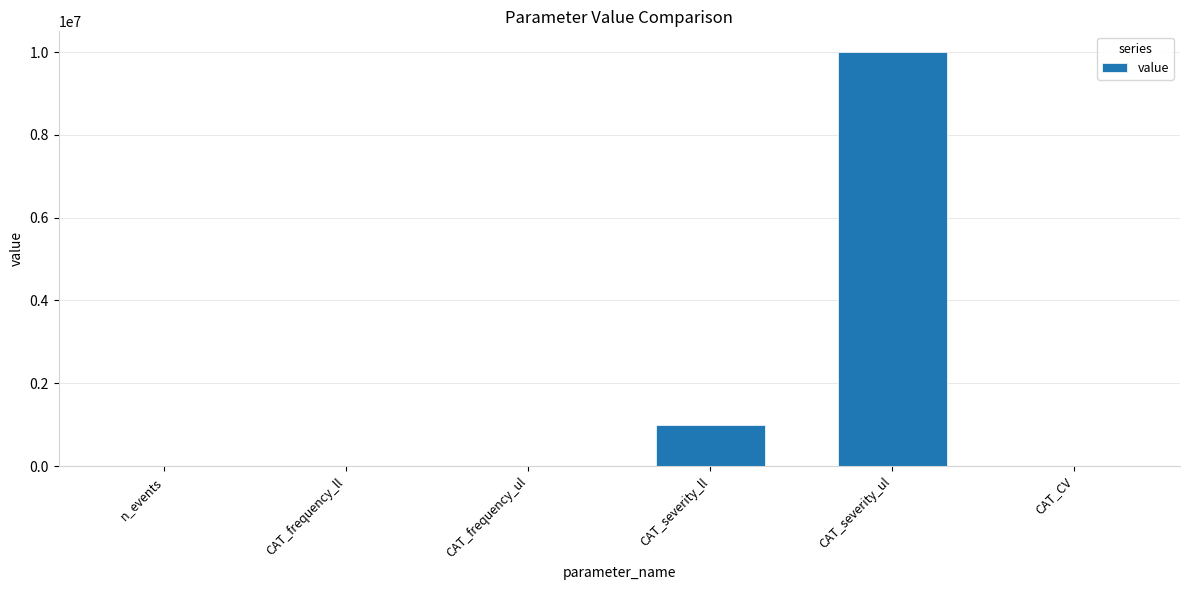

What is the maximum value shown in the chart?

10000000.0